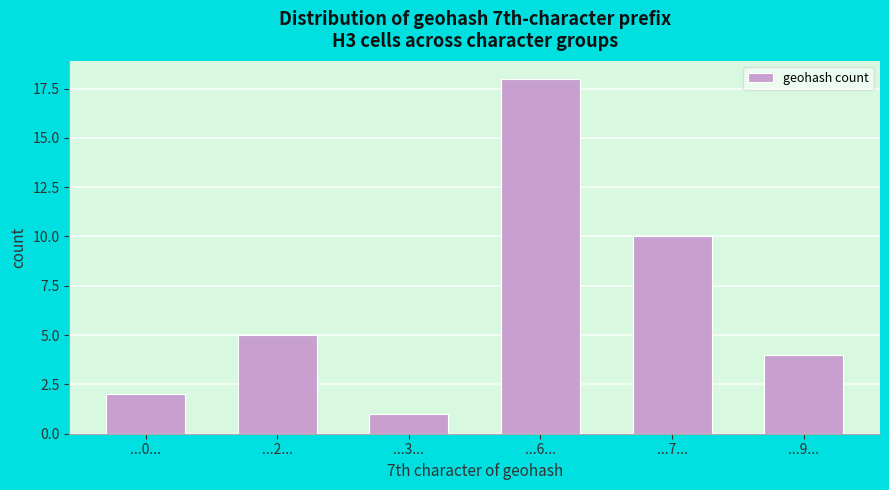

Reading left to right, extract all data points from this chart.

...0...=2	...2...=5	...3...=1	...6...=18	...7...=10	...9...=4